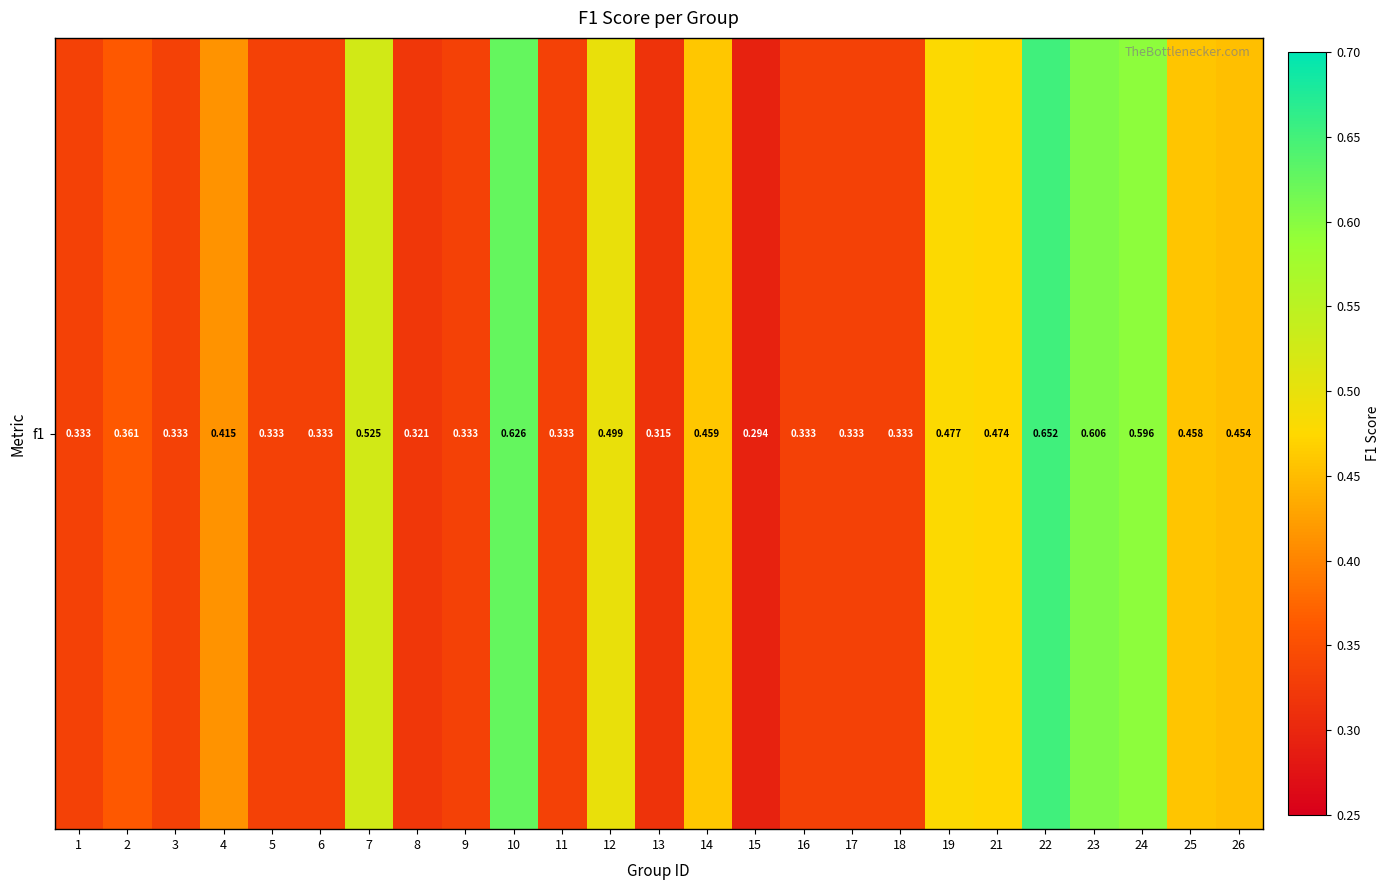

List the labels in order of value, smallest first.

15, 13, 8, 1, 3, 5, 6, 9, 11, 16, 17, 18, 2, 4, 26, 25, 14, 21, 19, 12, 7, 24, 23, 10, 22